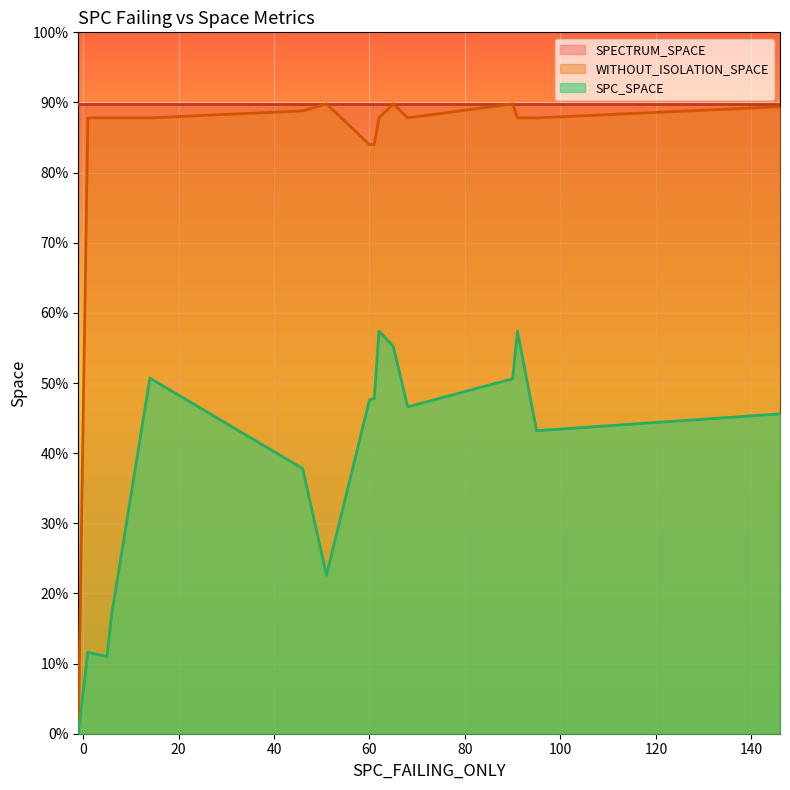

True or false: SPECTRUM_SPACE has more than 0 interior local peaks.

False